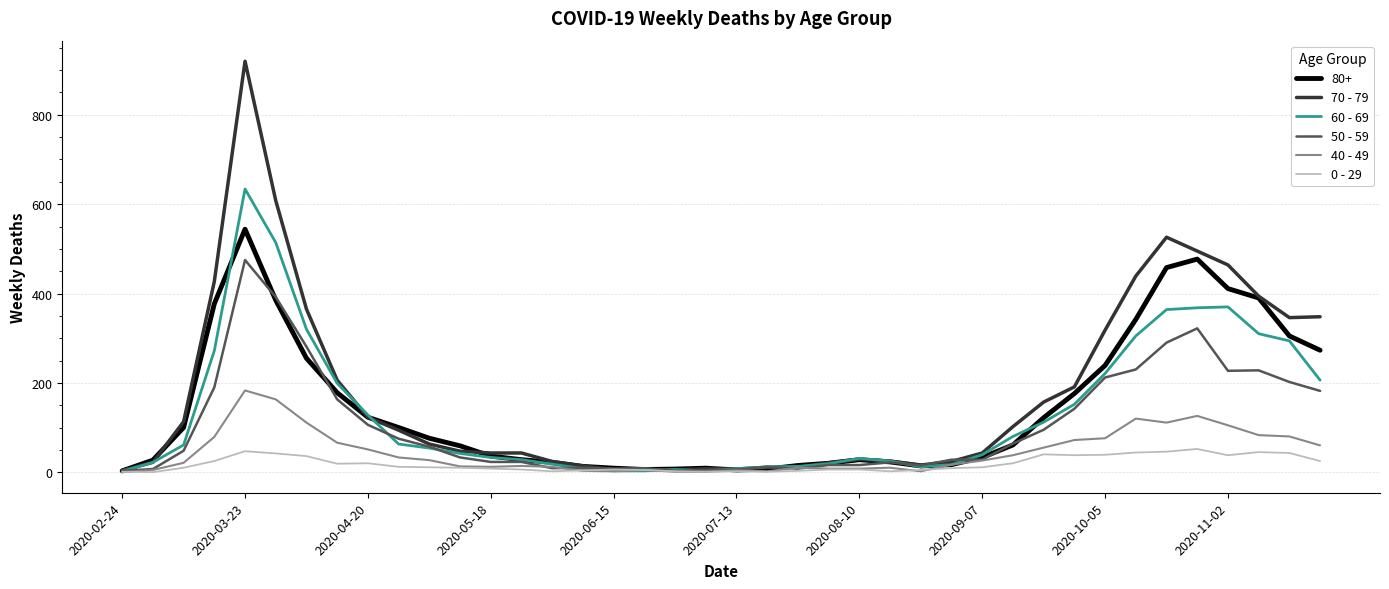

How many categories are shown in the chart?

40